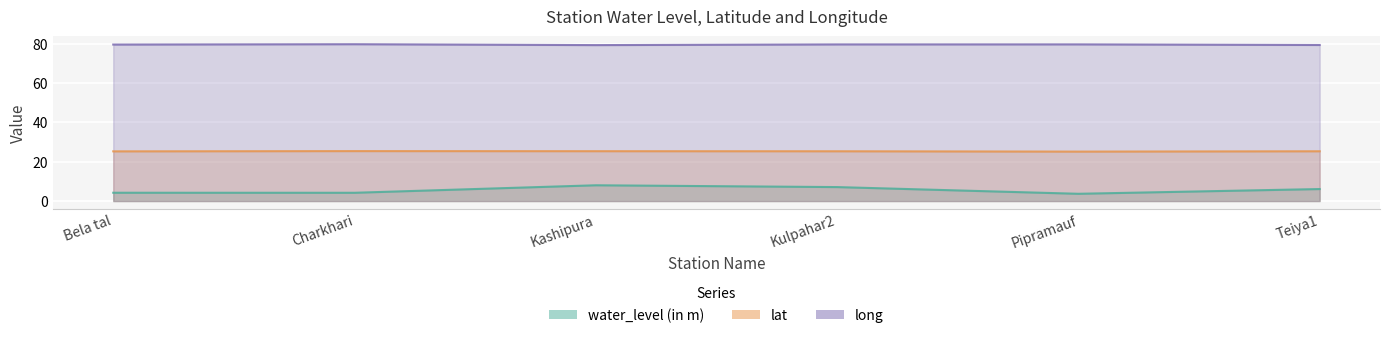

What is the difference between the long values at Teiya1 and Pipramauf?

0.3